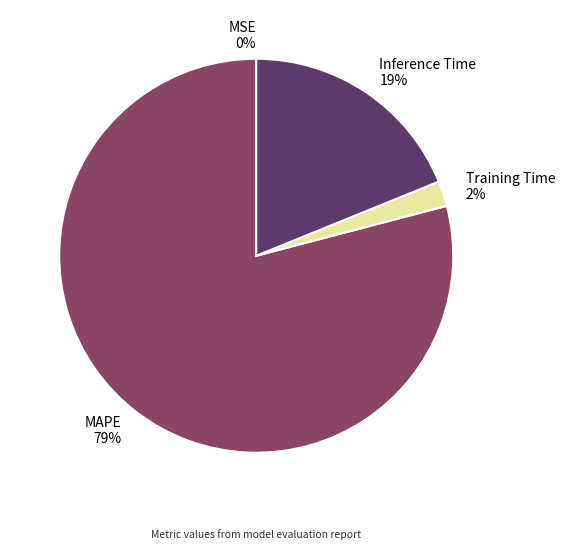

Do Training Time 2% and MAPE 79% together represent more than half of the pie?

Yes